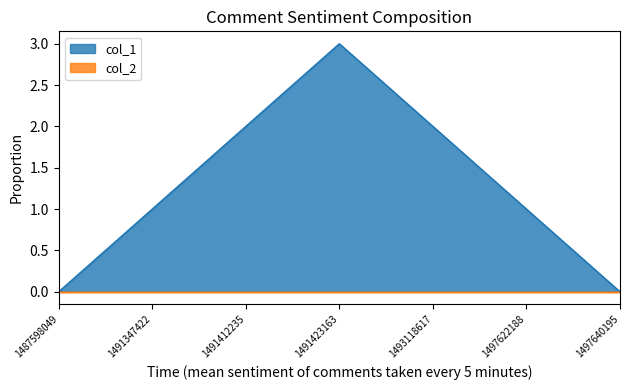

How many values are below 1?

2